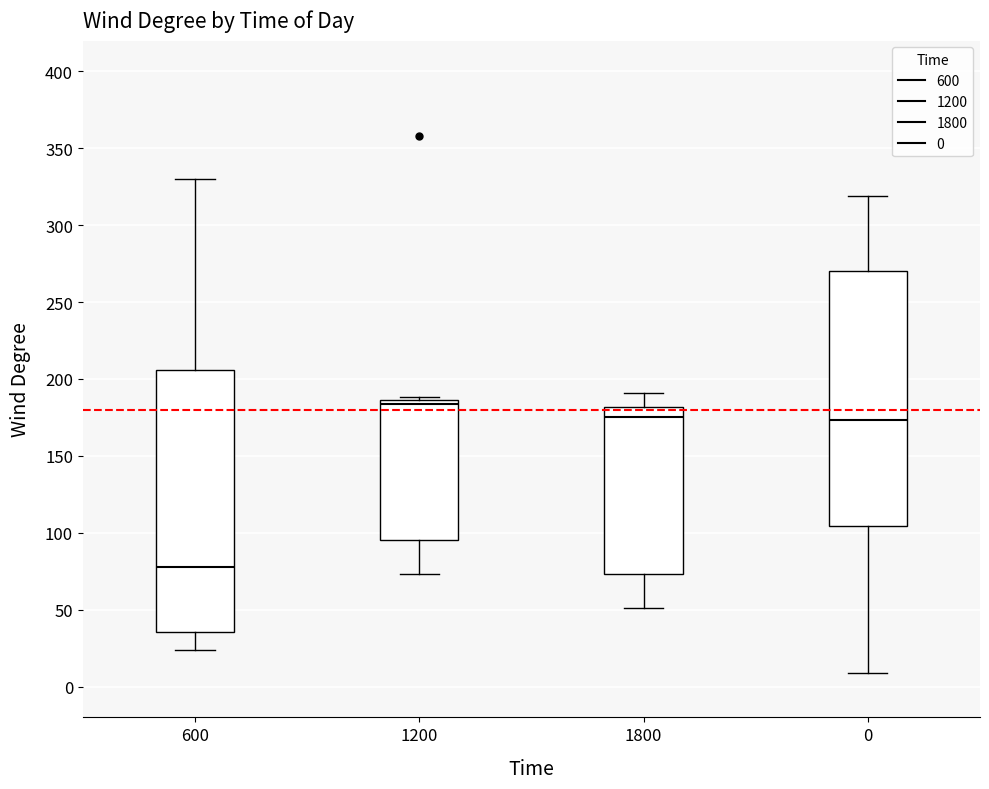

Which box has the highest median line?

1200